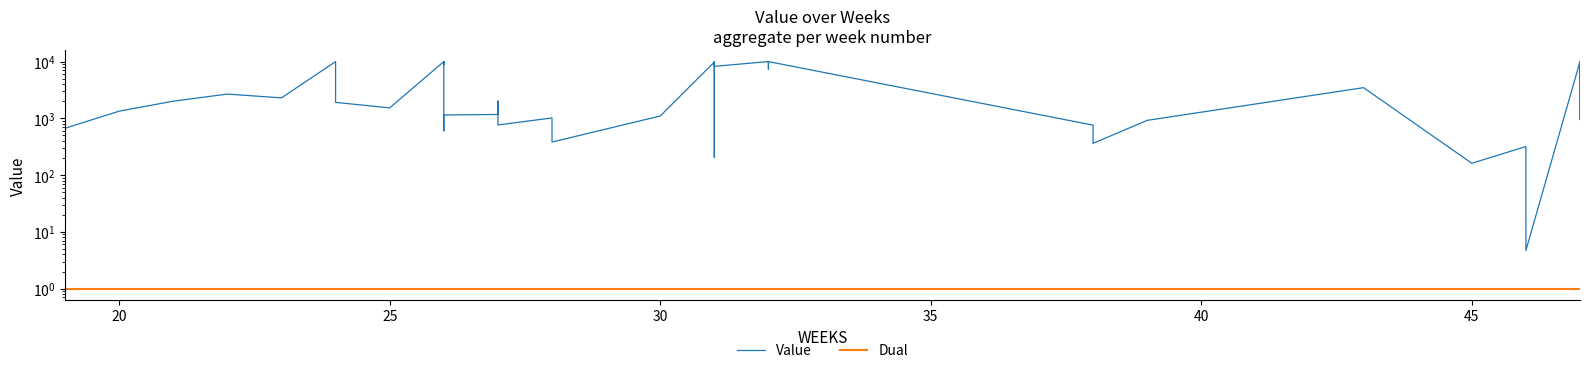

True or false: Dual and Value cross at least once.

False